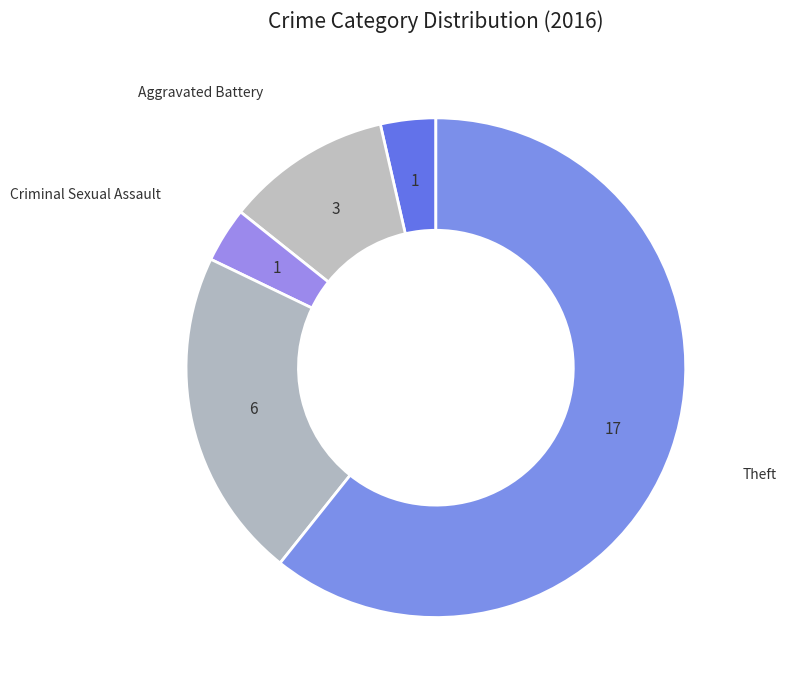

Is the sum of Aggravated Assault and Theft greater than half?

Yes